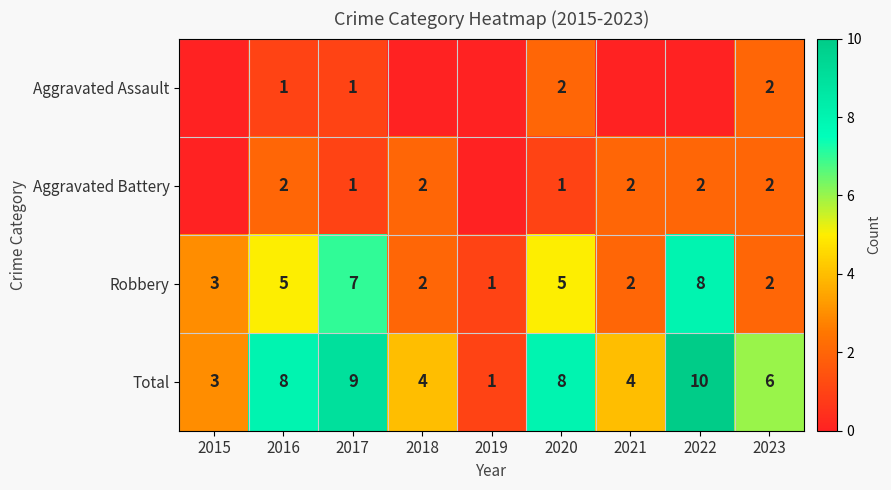

Where does the Total series first go above 6?

2016